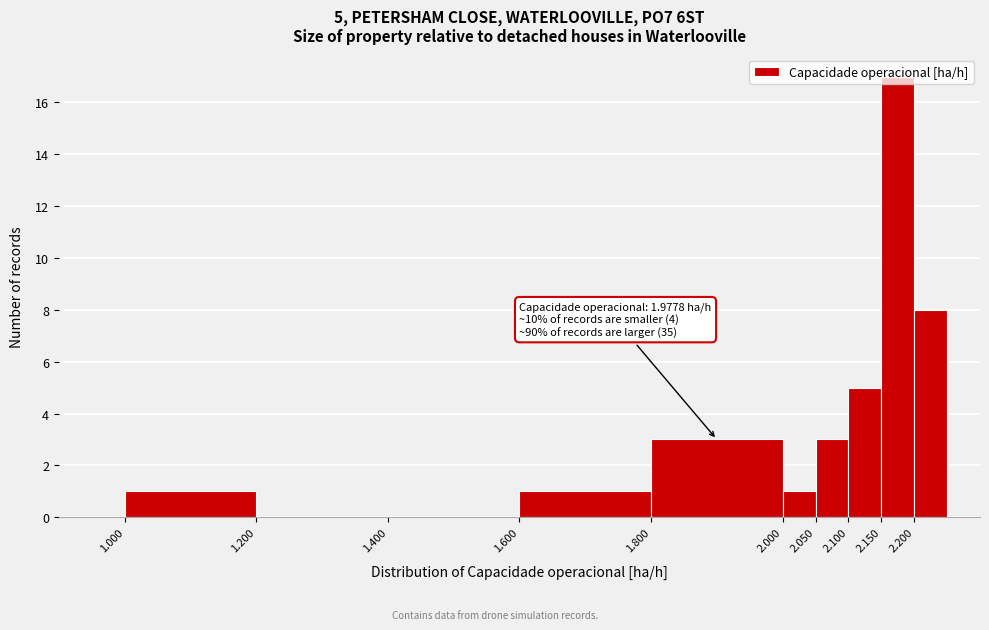

Over which range of the x-axis is the bar tallest?

2.15 to 2.20